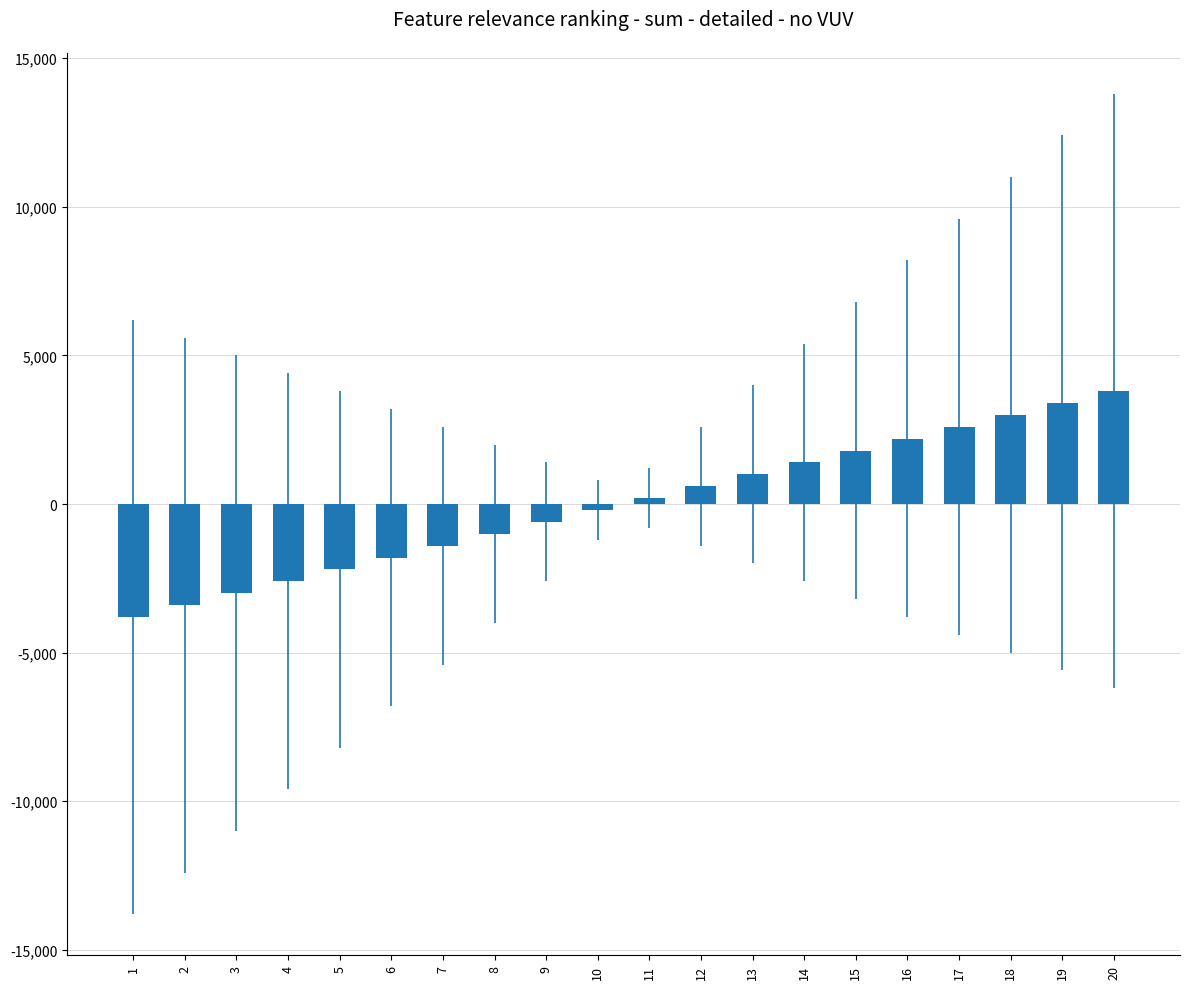

Are the bars horizontal?

No